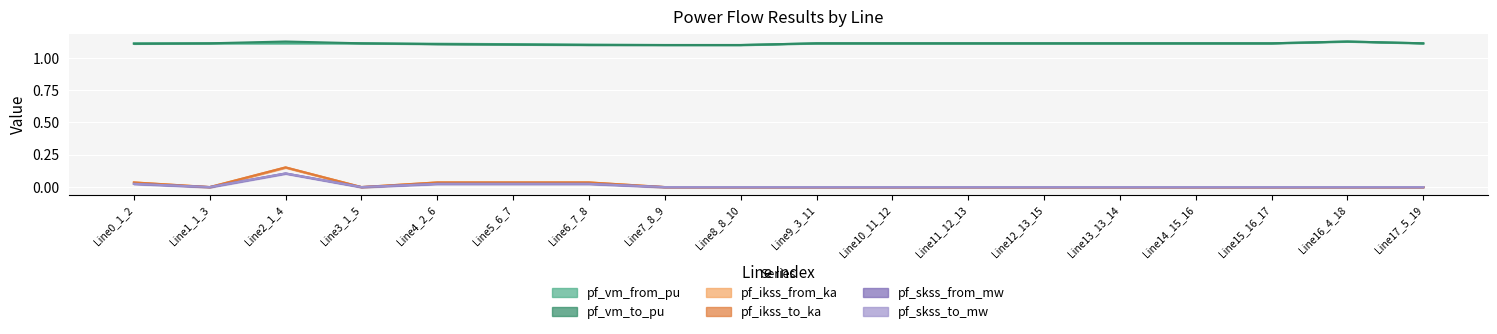

Reading left to right, what are all the values shown in this chart?

pf_vm_from_pu: 1.1	1.1	1.1	1.1	1.1	1.1	1.1	1.1	1.1	1.1	1.1	1.1	1.1	1.1	1.1	1.1	1.1	1.1
pf_vm_to_pu: 1.1	1.1	1.1	1.1	1.1	1.1	1.1	1.1	1.1	1.1	1.1	1.1	1.1	1.1	1.1	1.1	1.1	1.1
pf_ikss_from_ka: 0.0	0.0	0.2	0.0	0.0	0.0	0.0	0.0	0.0	0.0	0.0	0.0	0.0	0.0	0.0	0.0	0.0	0.0
pf_ikss_to_ka: 0.0	0.0	0.2	0.0	0.0	0.0	0.0	0.0	0.0	0.0	0.0	0.0	0.0	0.0	0.0	0.0	0.0	0.0
pf_skss_from_mw: 0.0	0.0	0.1	0.0	0.0	0.0	0.0	0.0	0.0	0.0	0.0	0.0	0.0	0.0	0.0	0.0	0.0	0.0
pf_skss_to_mw: 0.0	0.0	0.1	0.0	0.0	0.0	0.0	0.0	0.0	0.0	0.0	0.0	0.0	0.0	0.0	0.0	0.0	0.0